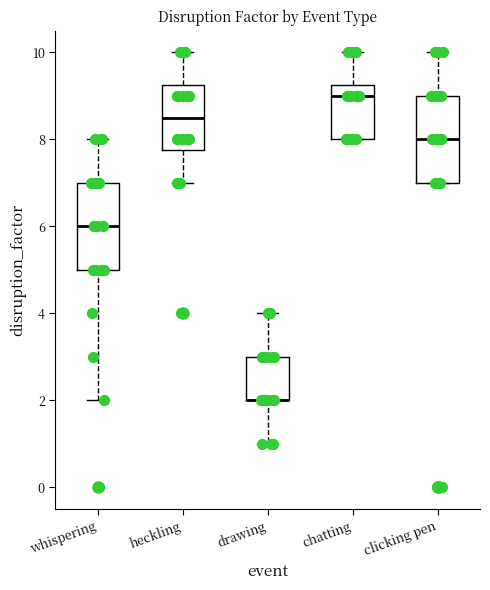

Reading left to right, read every box against the y-axis: the position of its median line, the range the box covers, and the ends of its whiskers. The values are not printed on the chart, so give them approximately, as read against the axis.

whispering: median 6.0, box 5.0 to 7.0, whiskers 2.0 to 8.0
heckling: median 8.6, box 7.8 to 9.2, whiskers 7.0 to 10.0
drawing: median 2.0 (drawn on the box's lower edge), box 2.0 to 3.0, whiskers 1.0 to 4.0
chatting: median 9.0, box 8.0 to 9.2, whiskers 8.0 to 10.0
clicking pen: median 8.0, box 7.0 to 9.0, whiskers 7.0 to 10.0